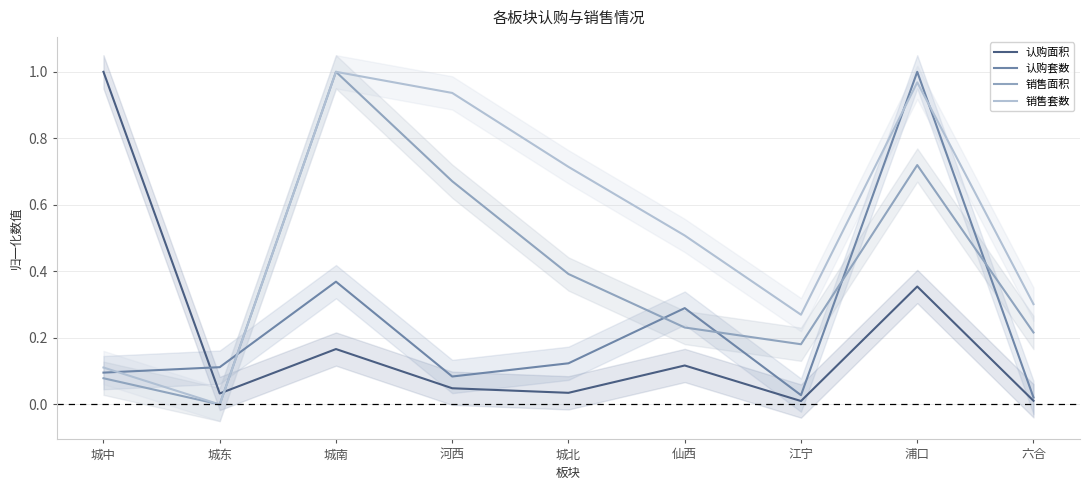

Which series ends up on top after the final intersection of 销售套数 and 认购套数?

销售套数